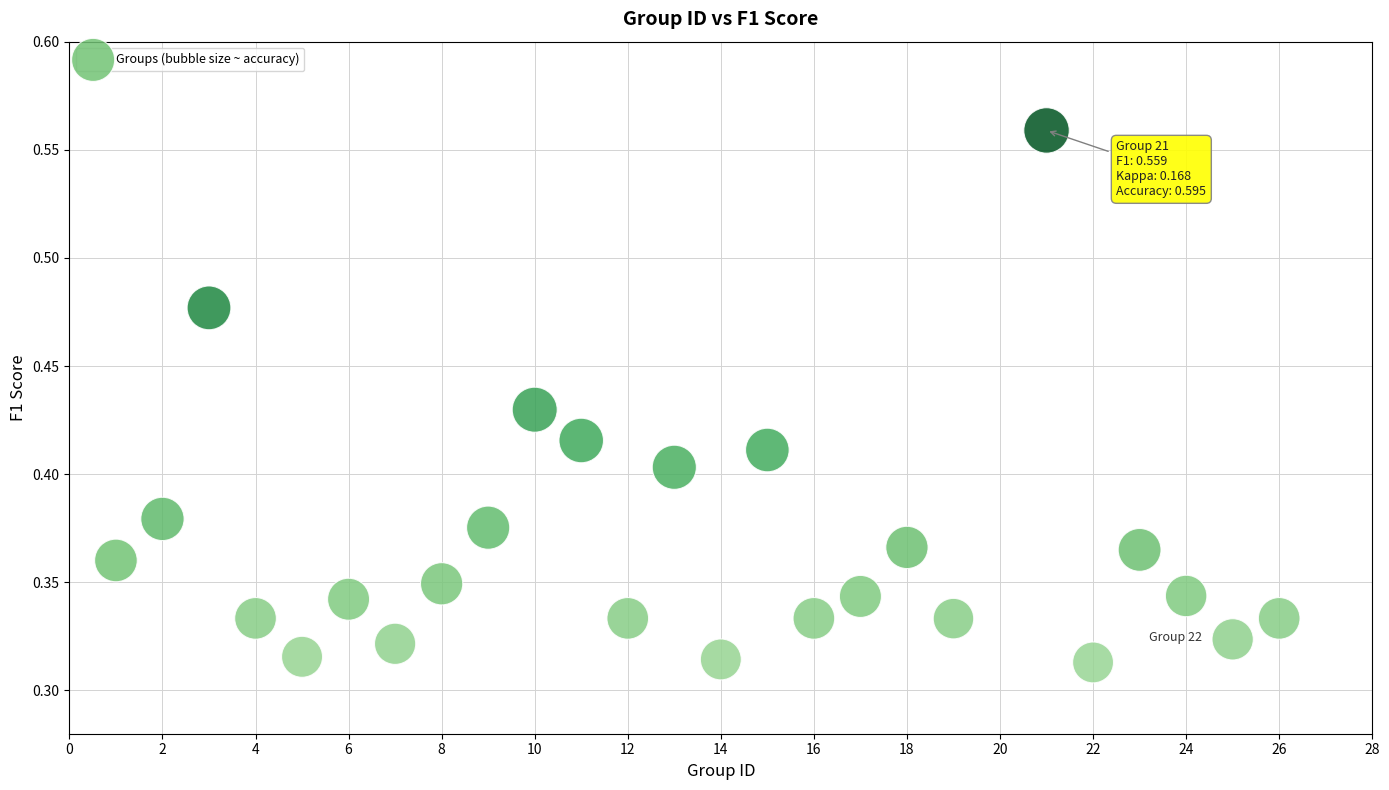

What is the range of X values (max minus min)?

25.0